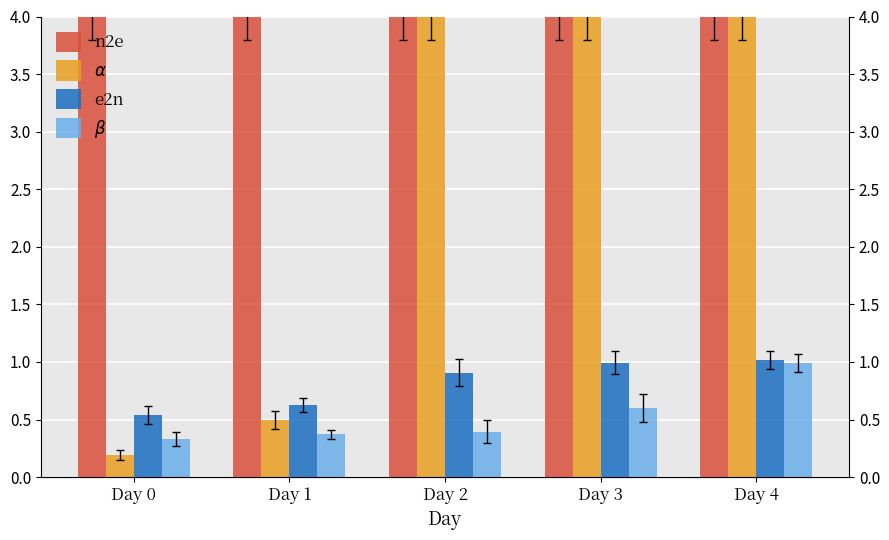

Between Day 0 and Day 1, which series saw the biggest shift?

$\alpha$